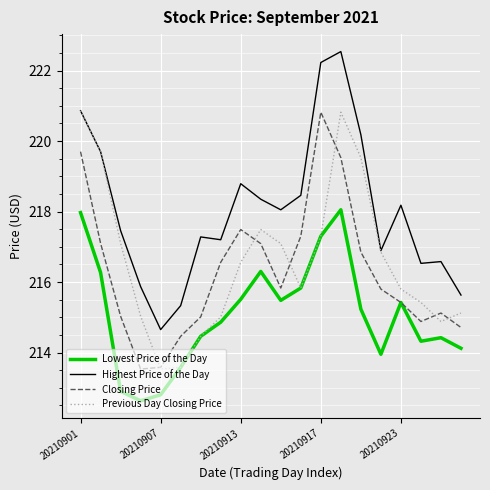

What is the highest value of the Previous Day Closing Price series?

220.9